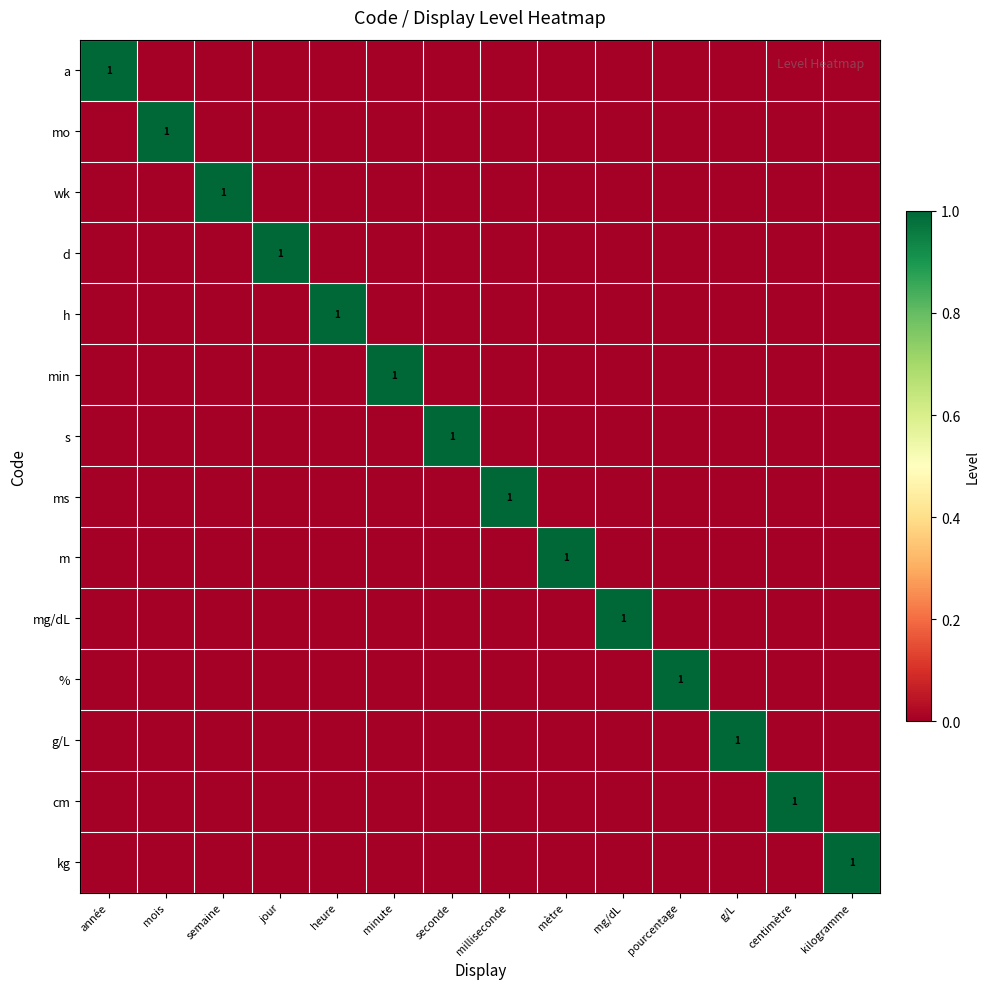

Which has a higher value, mg/dL or g/L?

mg/dL